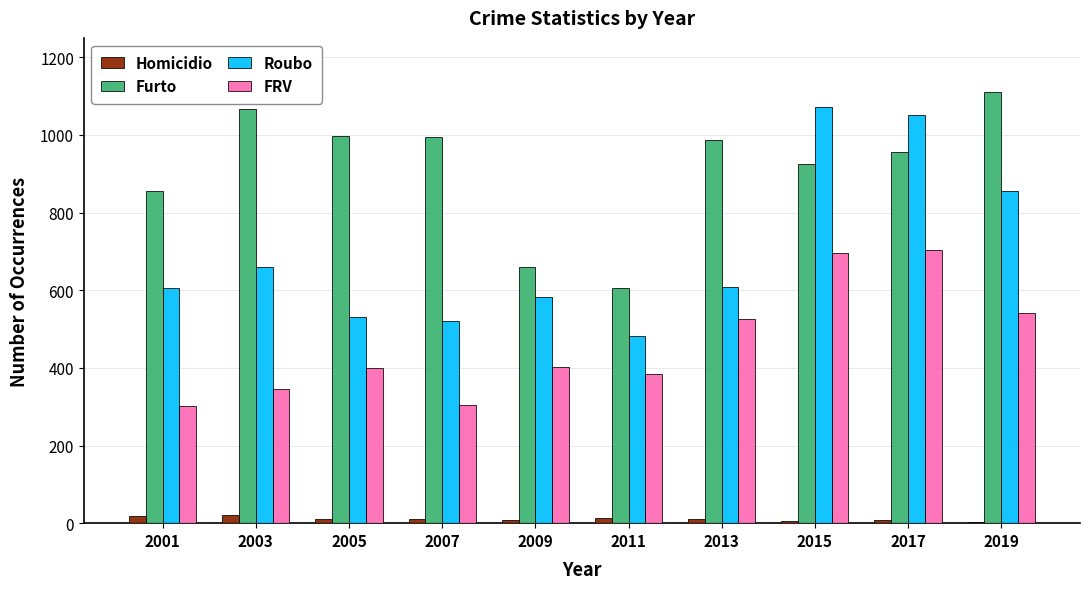

Between 2005 and 2009, which series saw the biggest shift?

Furto